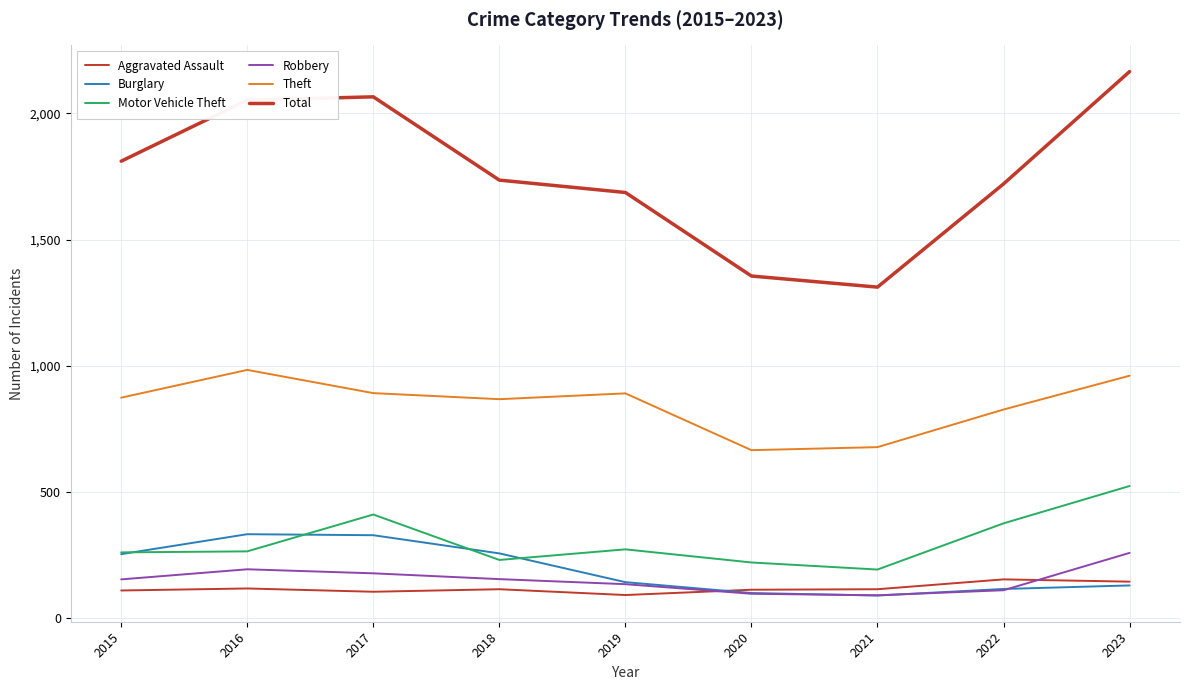

Does the chart have visible grid lines?

Yes